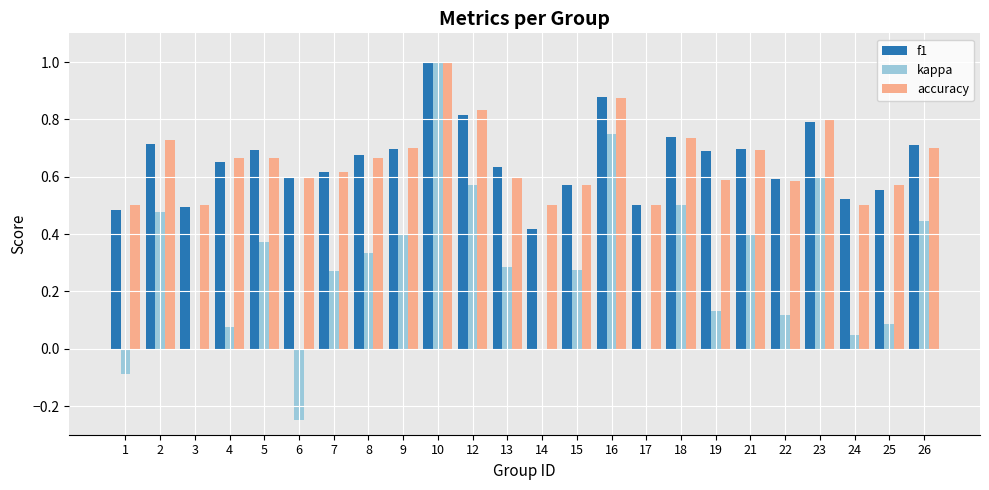

At which category is the sum across all series the highest?

10